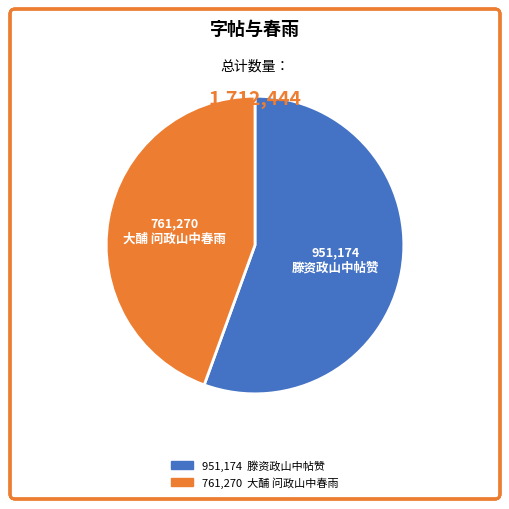

Is there a majority slice in this chart?

Yes